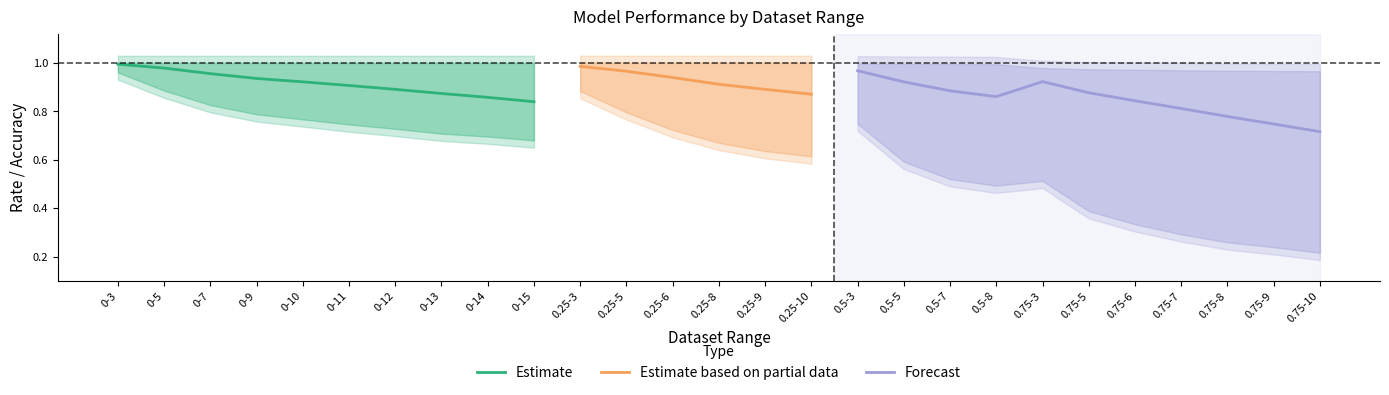

What position from the right is 0.75-8?

3